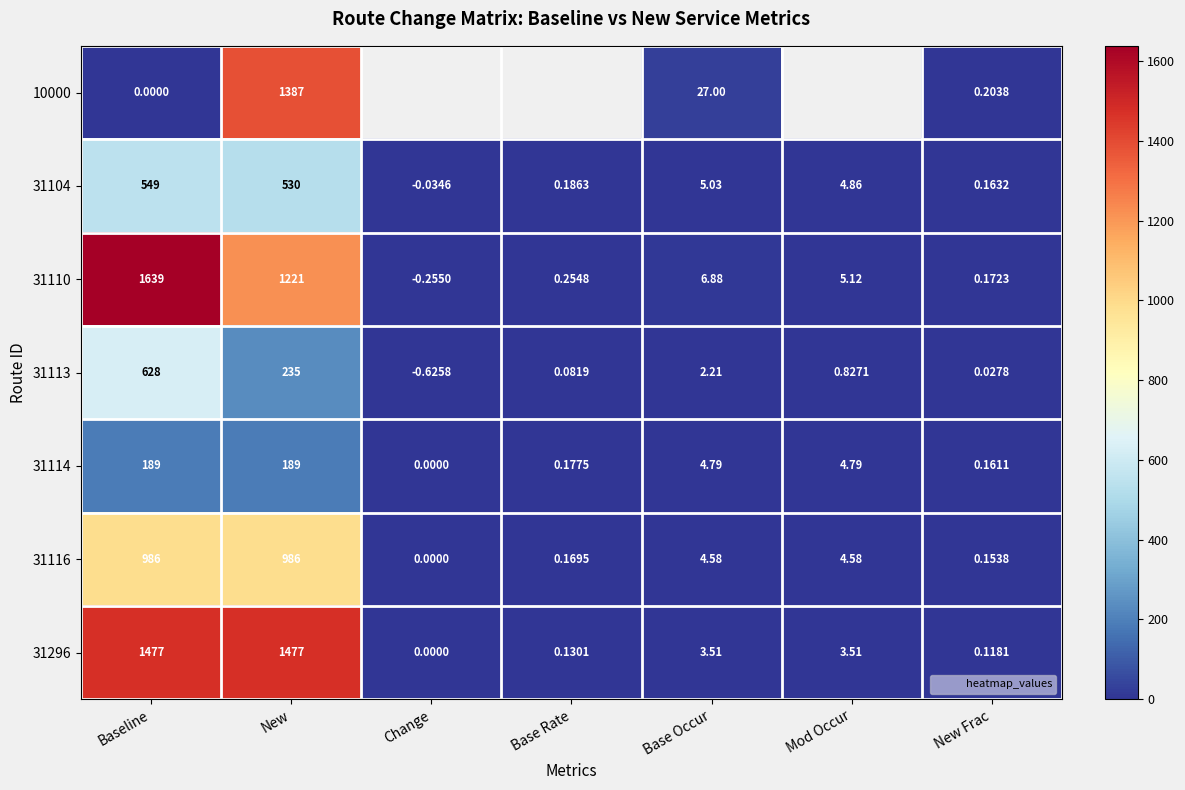

At which label does 31104 first exceed 4?

Baseline